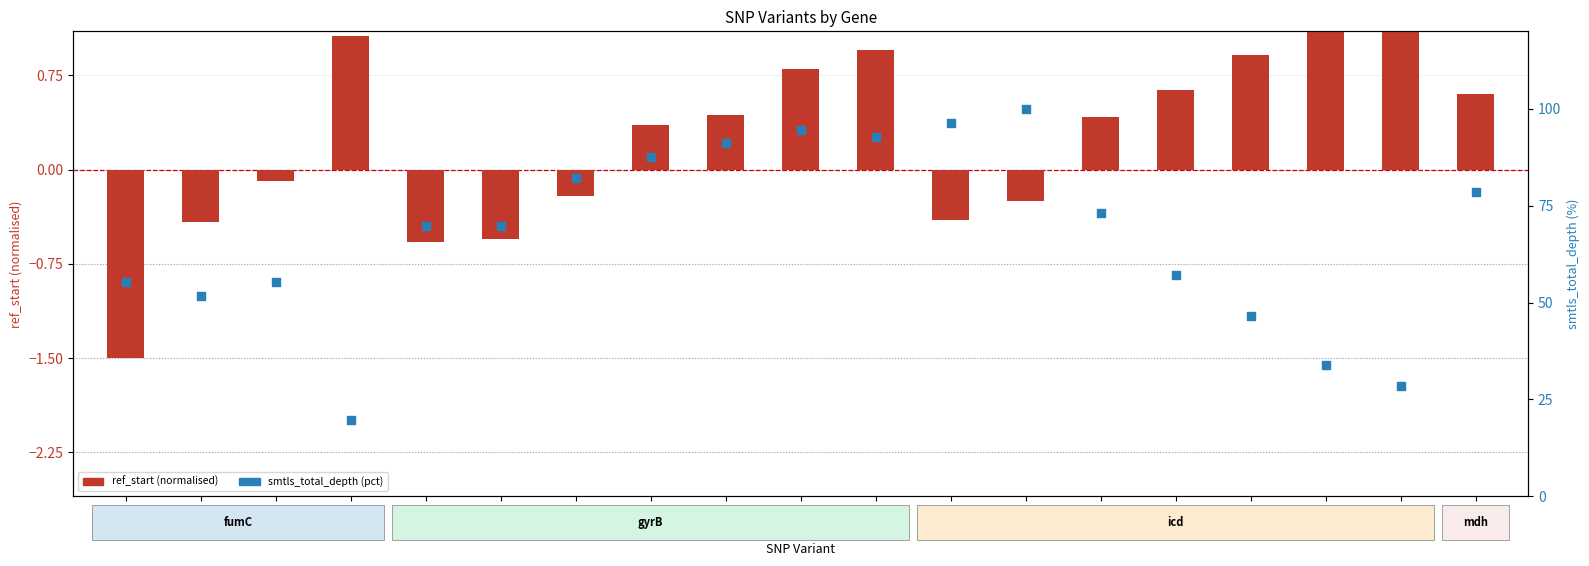

Which series has the largest total across all categories?

smtls_total_depth (pct)